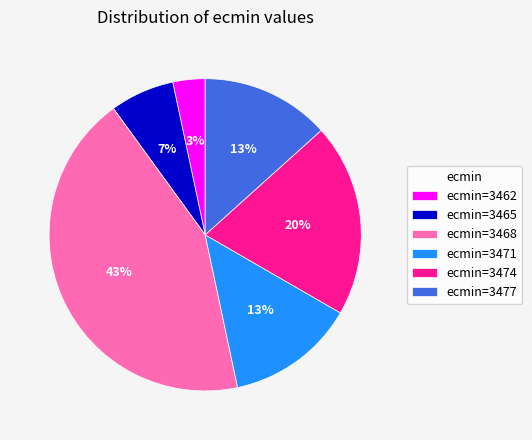

Between ecmin=3462 and ecmin=3474, which is larger?

ecmin=3474